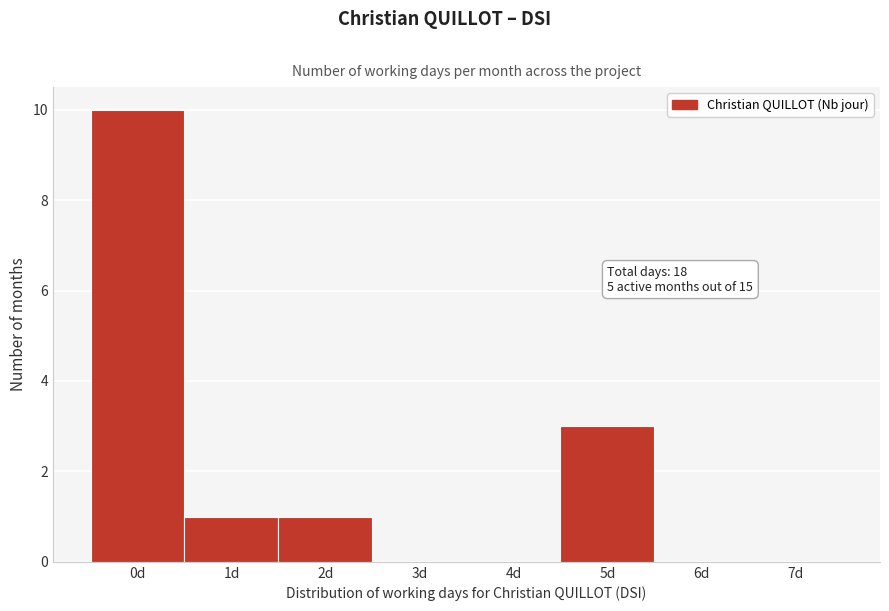

Reading left to right, transcribe all the data shown in this chart.

0d=10	1d=1	2d=1	3d=0	4d=0	5d=3	6d=0	7d=0